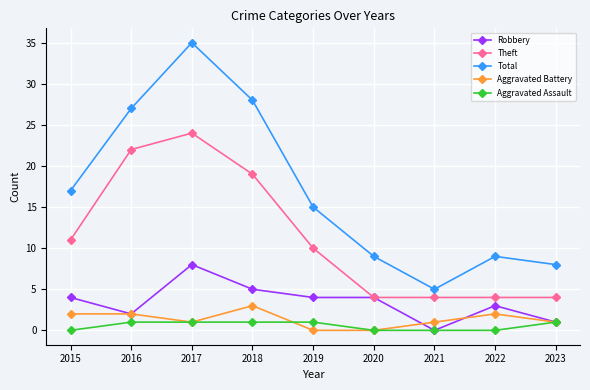

What is the value of the Robbery point at the 1st from the left?

4